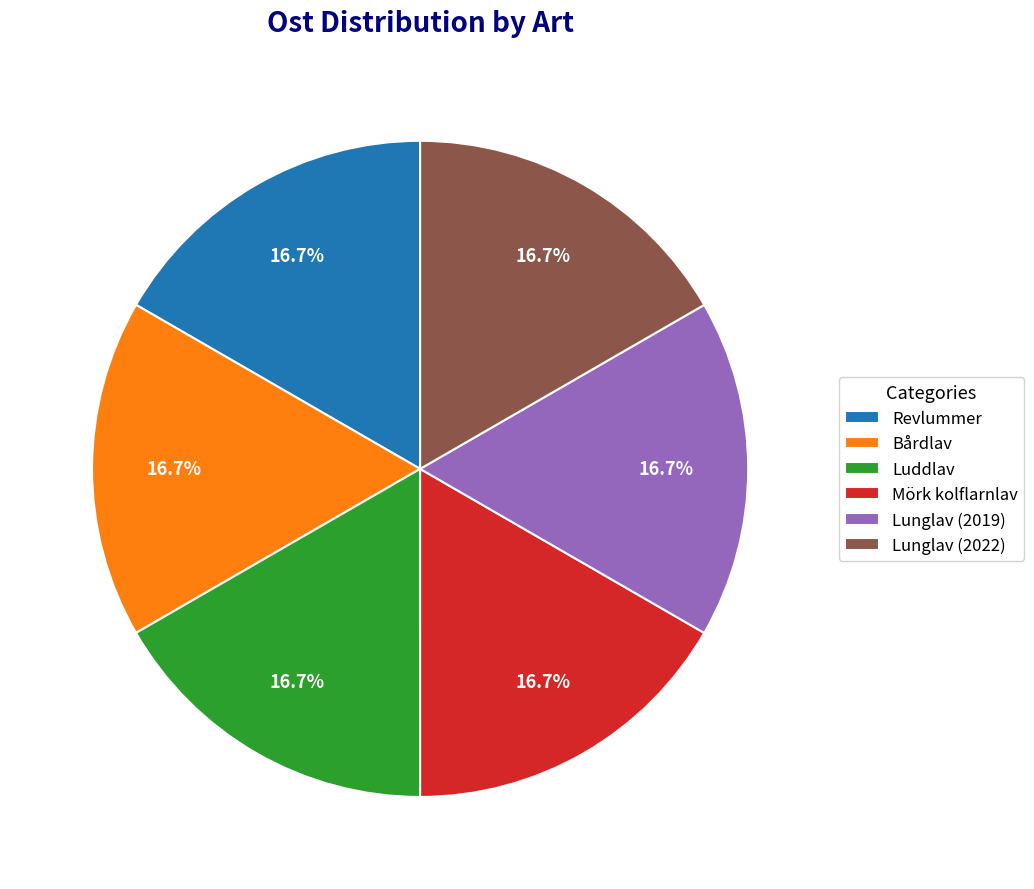

How much of the chart is everything except Lunglav (2022)?

83.3%